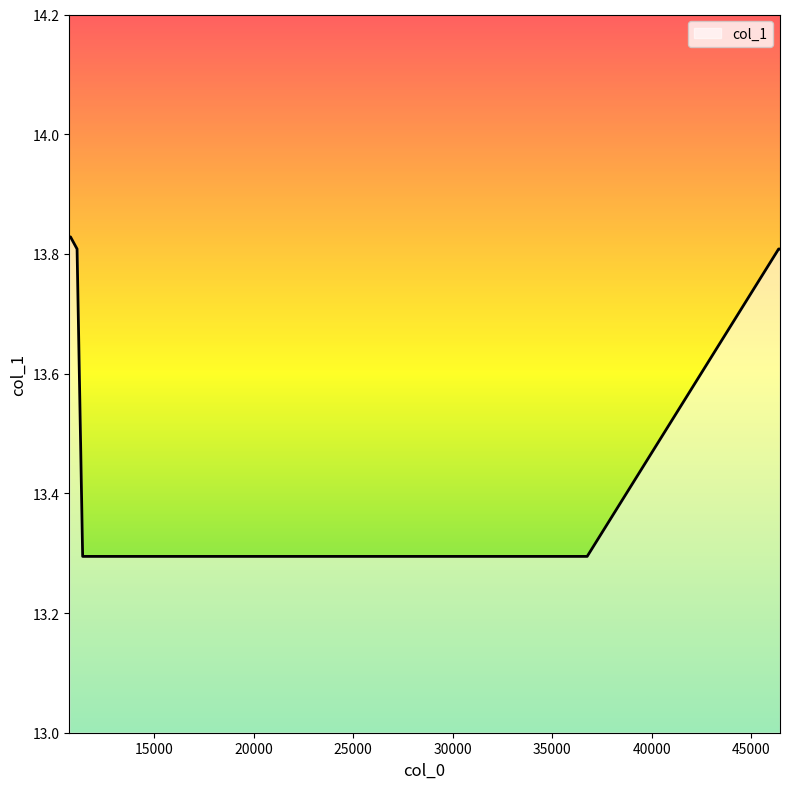

What is the difference between the maximum and second lowest values?

0.5